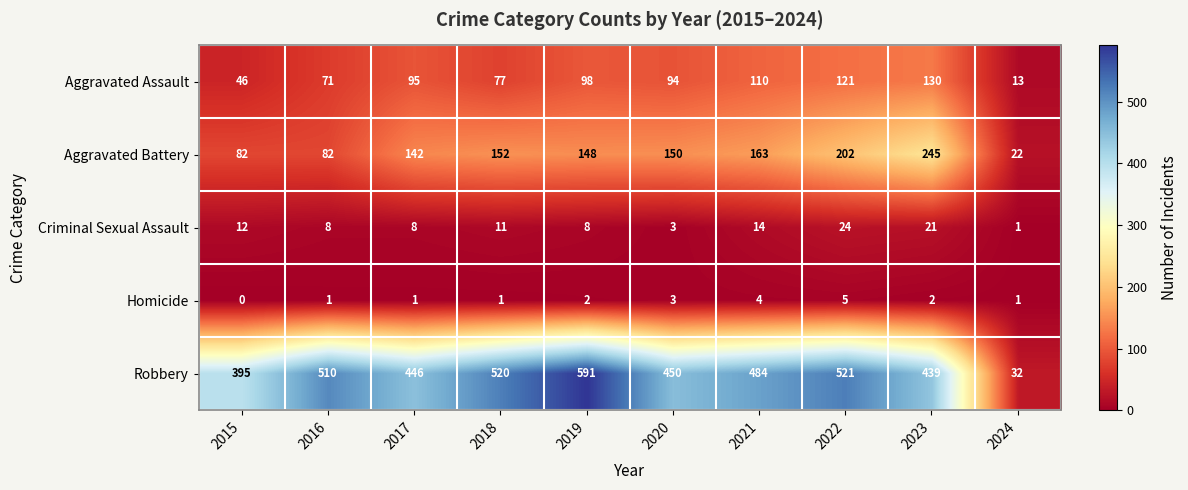

List the series in order of their peak value, lowest first.

Homicide, Criminal Sexual Assault, Aggravated Assault, Aggravated Battery, Robbery